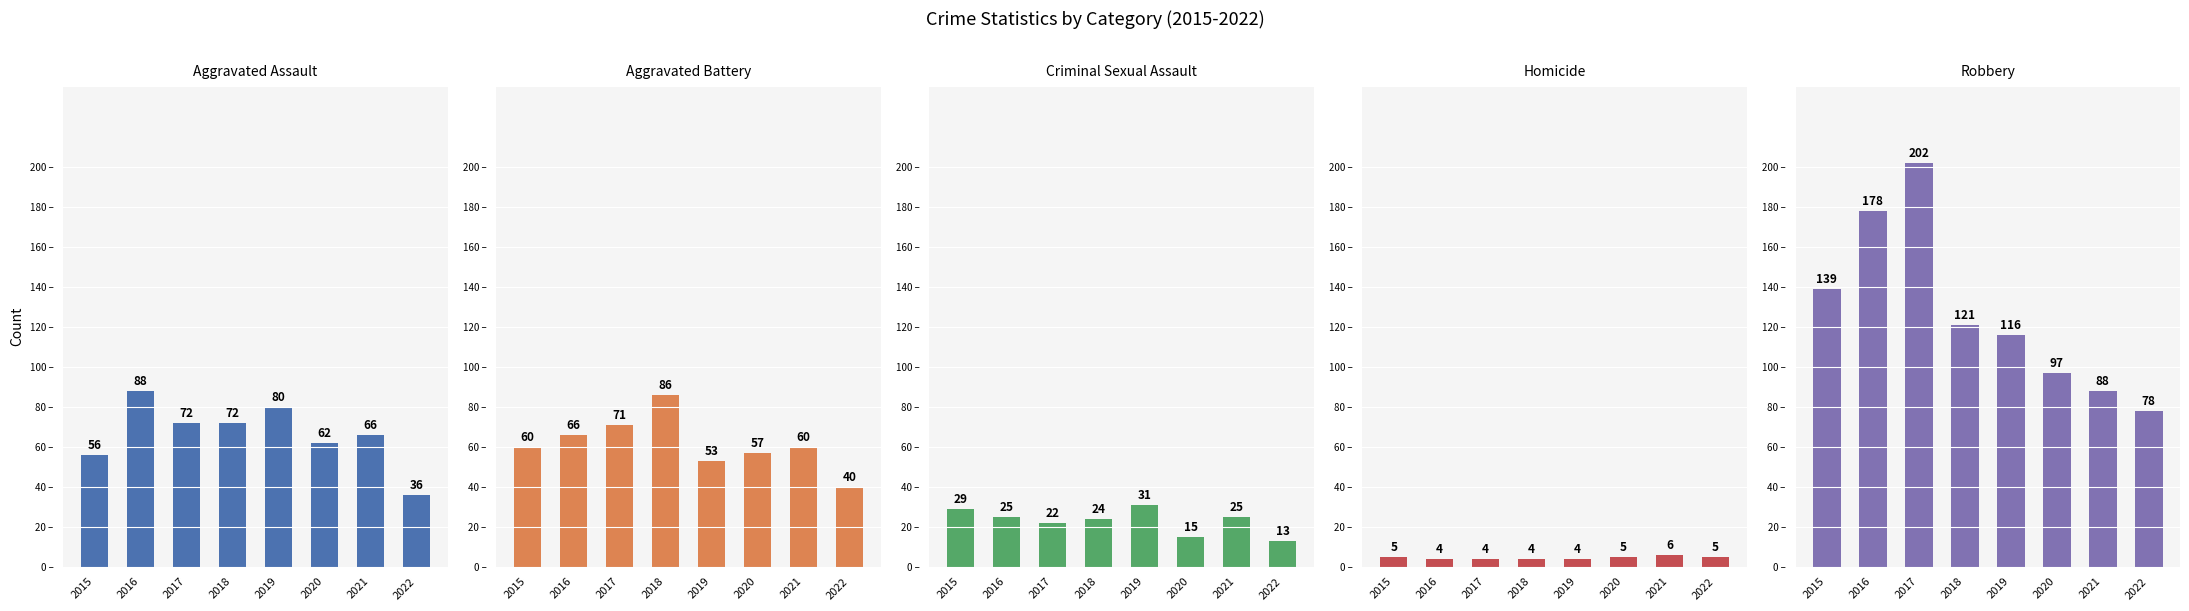

Is it true that Criminal Sexual Assault equals 31 at 2019?

True